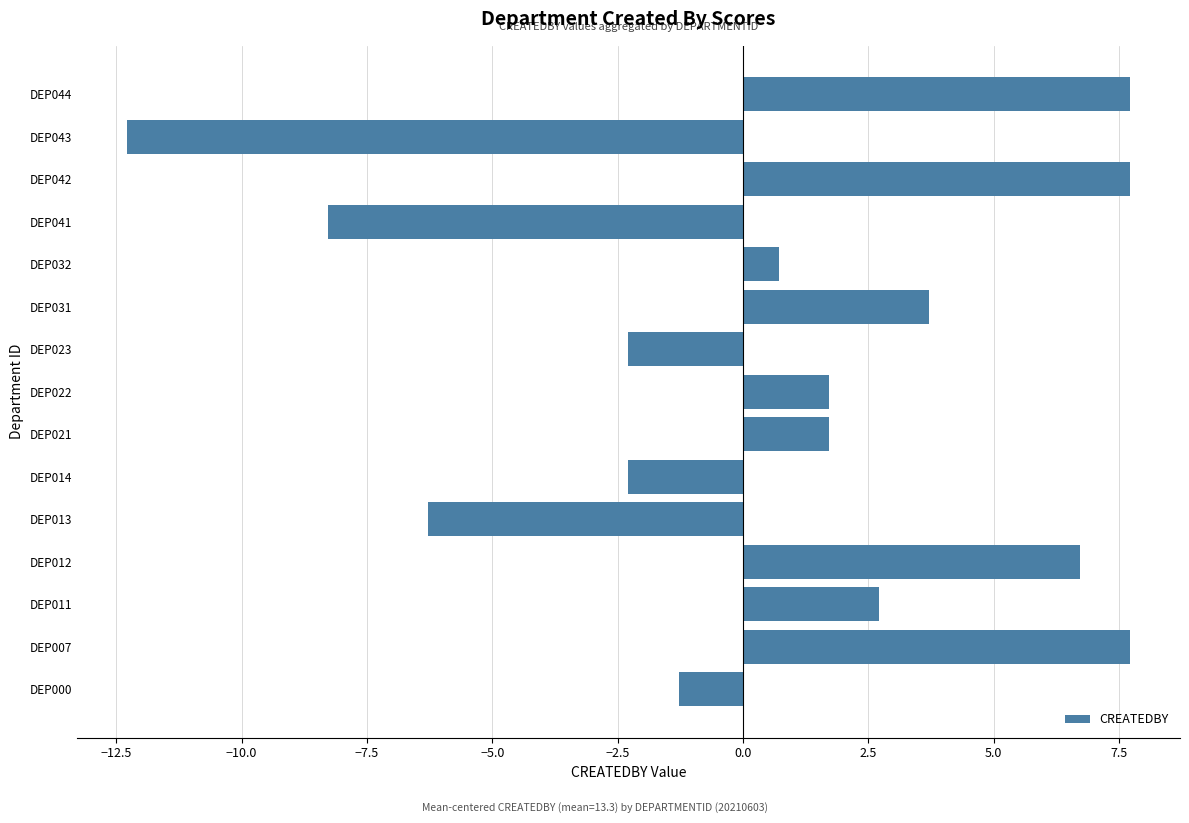

What is the maximum value shown in the chart?

7.7